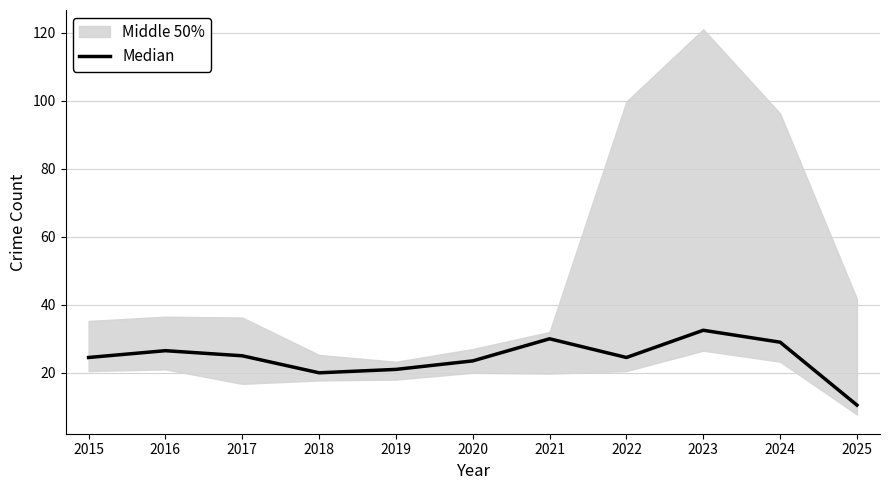

Reading left to right, extract all data points from this chart.

2015=24.5	2016=26.5	2017=25.0	2018=20.0	2019=21.0	2020=23.5	2021=30.0	2022=24.5	2023=32.5	2024=29.0	2025=10.5